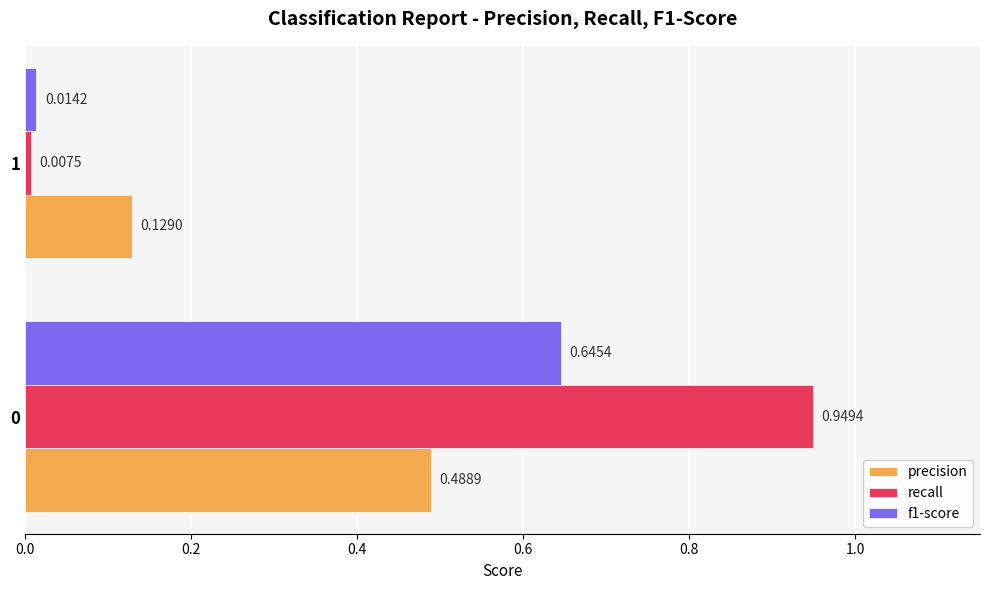

List the series in order of their peak value, lowest first.

precision, f1-score, recall